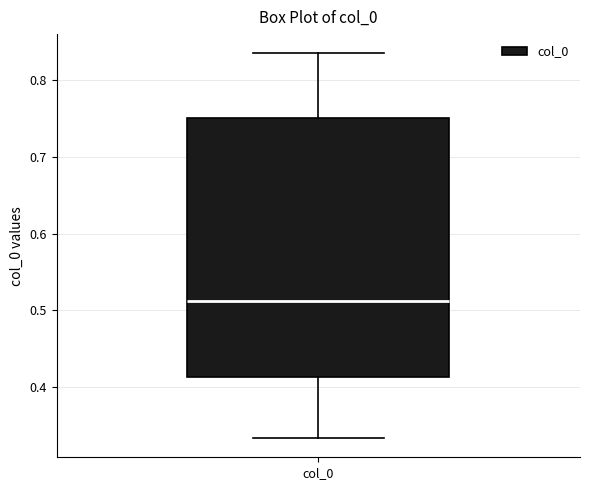

Transcribe this box plot: give where the median line is, the range the box spans, and where the two whiskers end, as read against the y-axis. The values are not printed on the chart, so give them approximately, as read against the axis.

median 0.51, box 0.41 to 0.75, whiskers 0.33 to 0.83